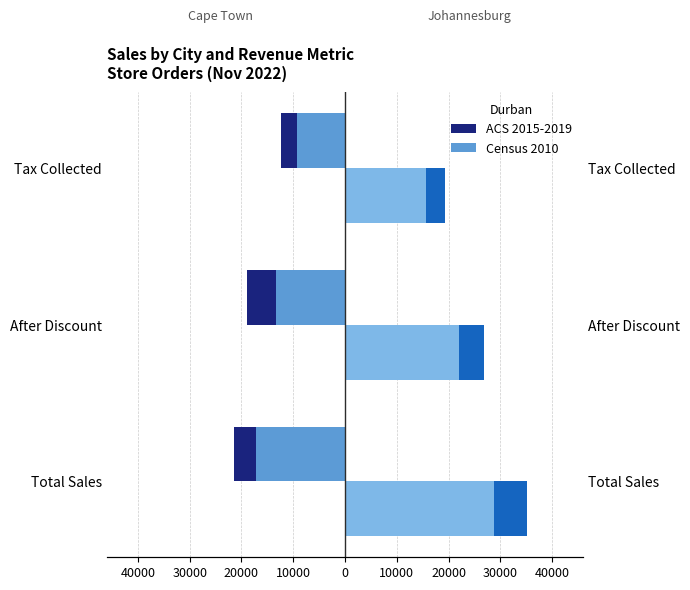

How many Johannesburg (Series 1) values are between 19400 and 35200?

3